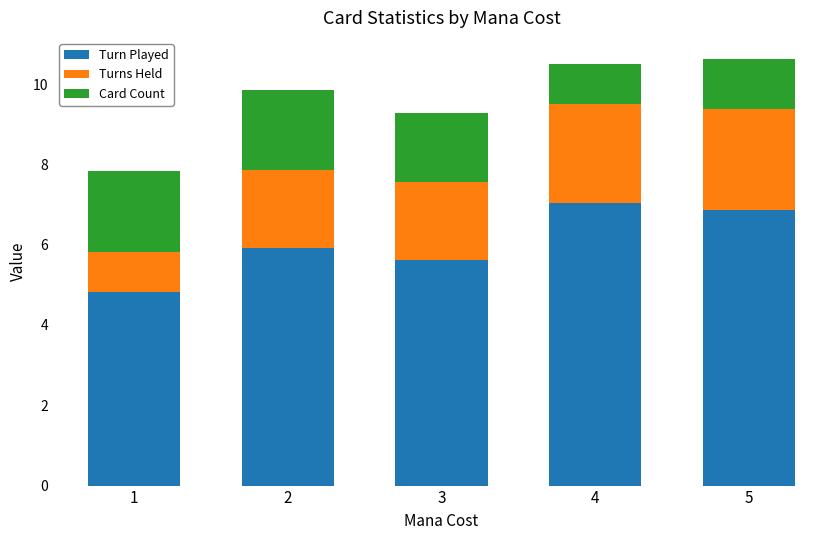

What is the difference between the Turn Played values at 3 and 5?

1.2